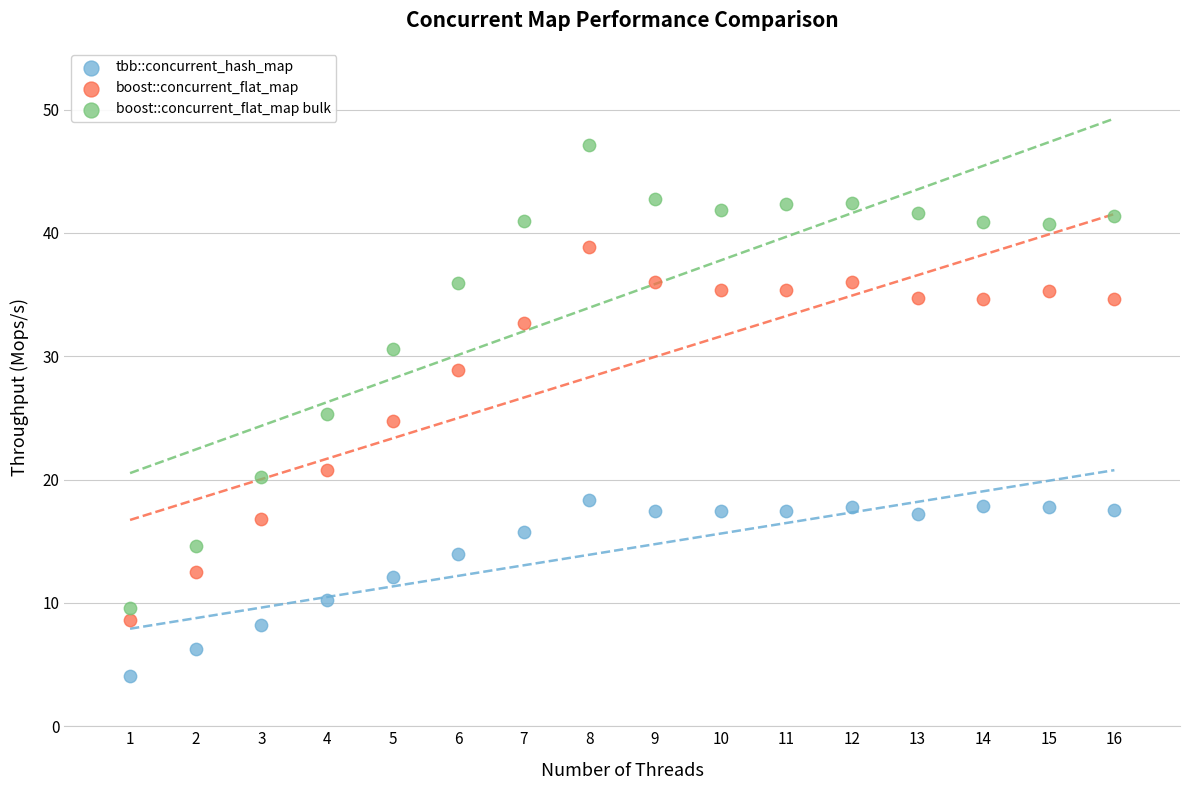

Which series reaches the minimum Y coordinate?

tbb::concurrent_hash_map